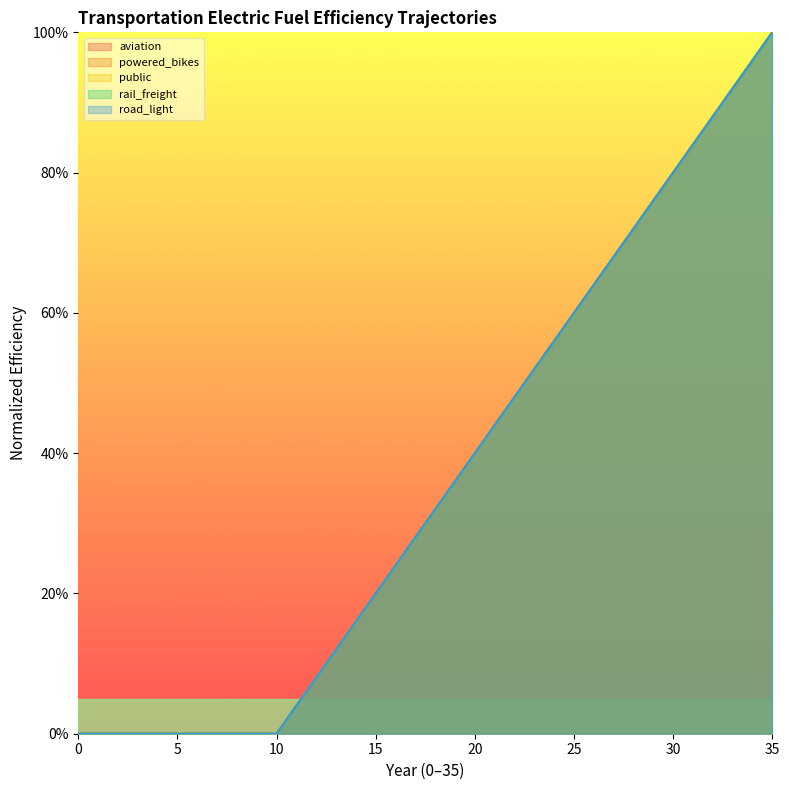

Does the chart display data point markers on the line(s)?

No